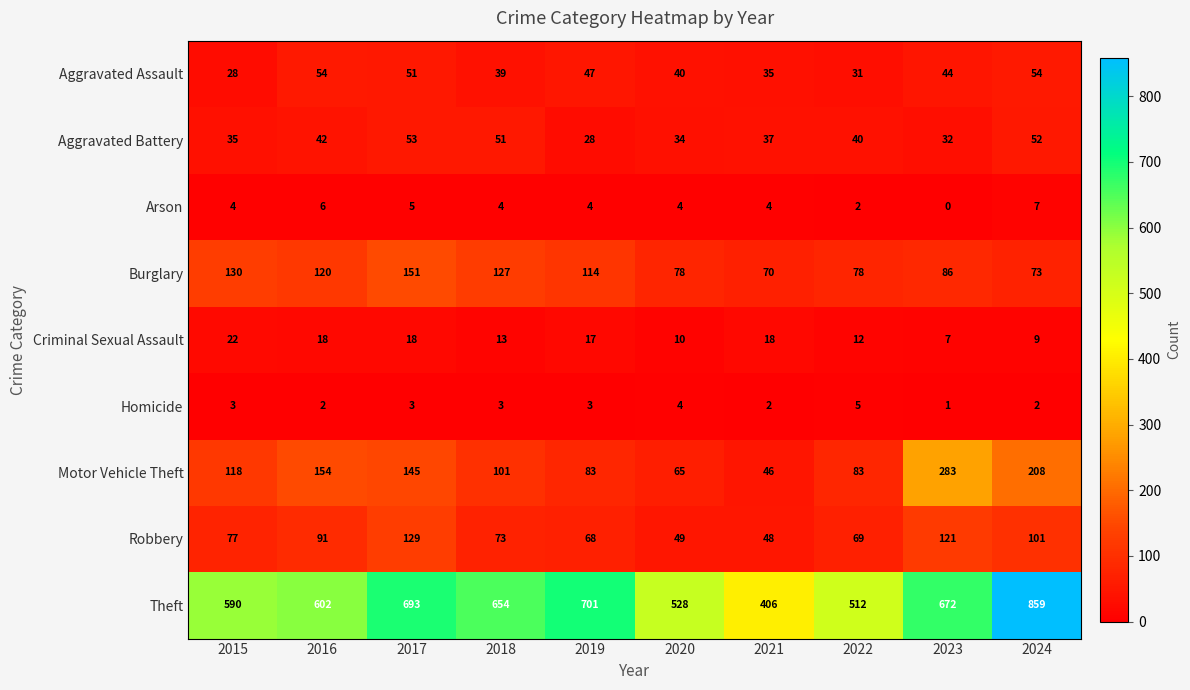

What is the average value of the Aggravated Assault series?

42